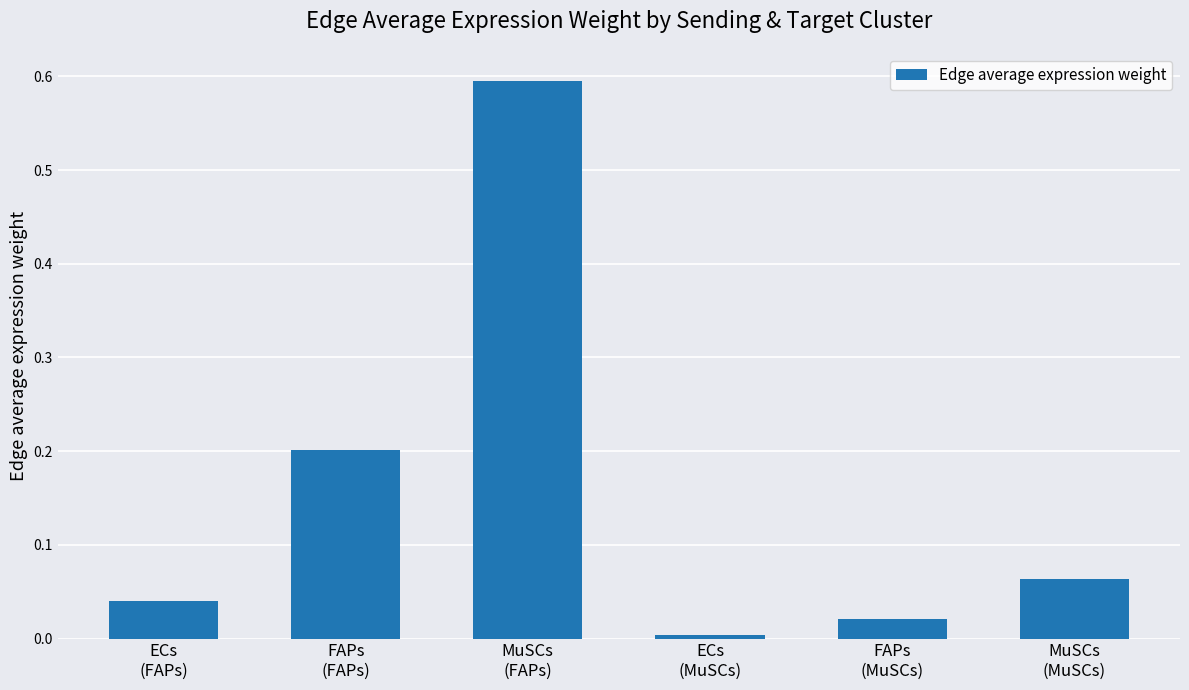

Does the chart contain any negative values?

No